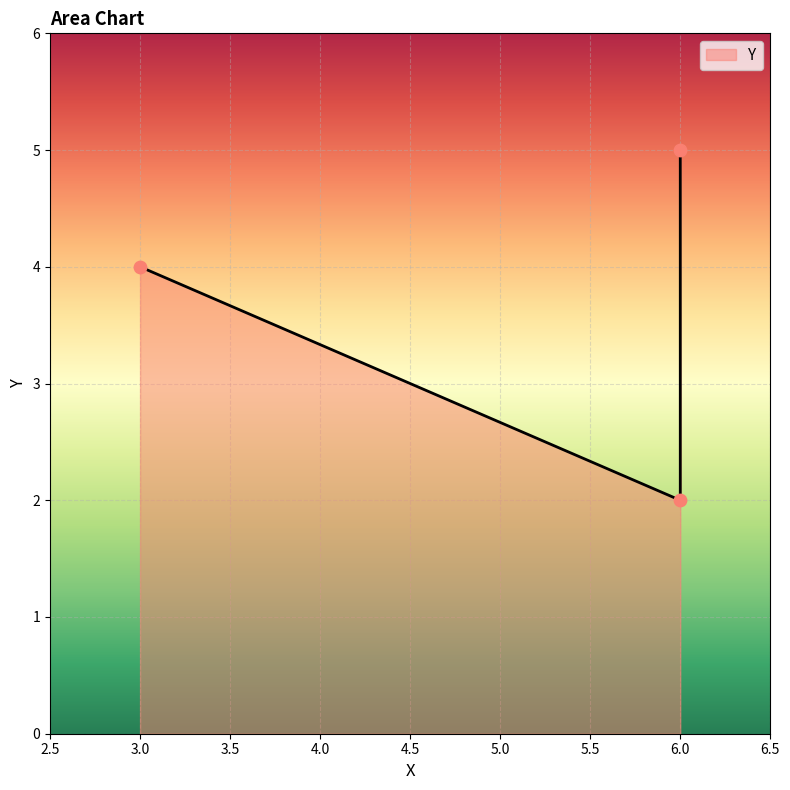

Which has a higher value, 6 or 6?

6